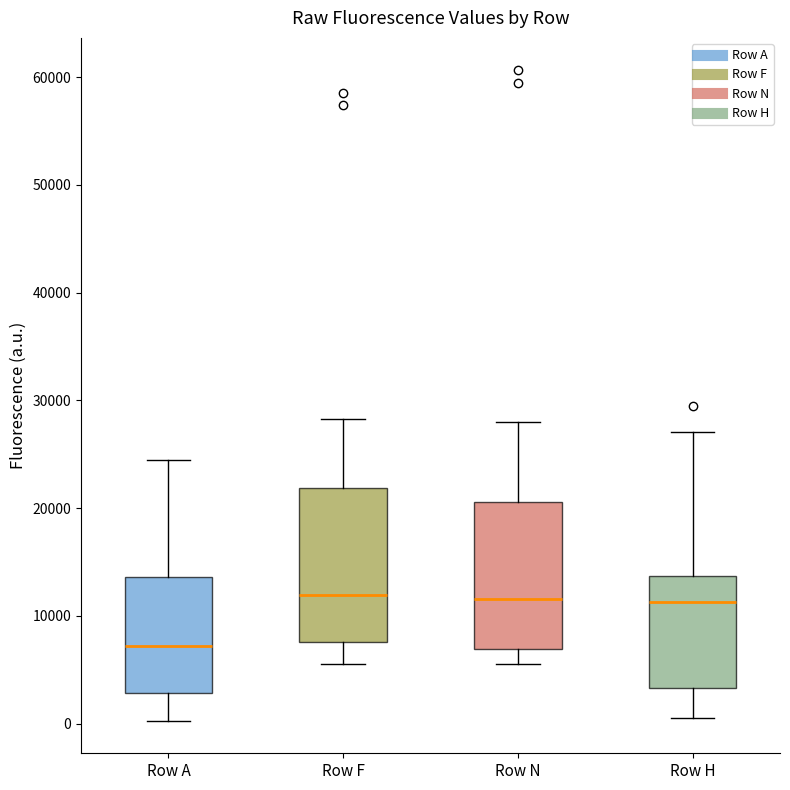

Where does the lower whisker of the box for Row N end on the y-axis? The values are not printed on the chart, so give them approximately, as read against the axis.

6000